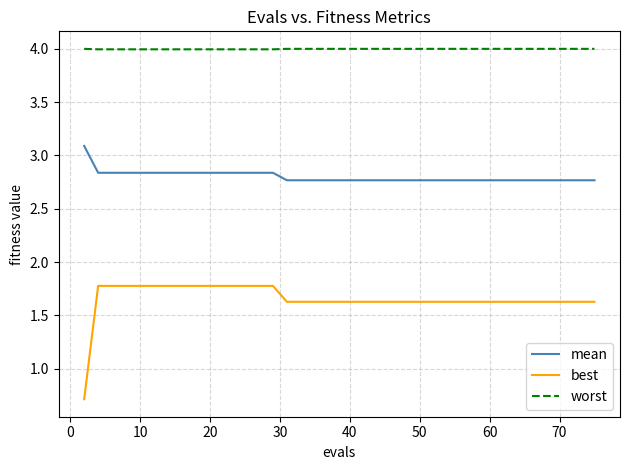

True or false: mean and best intersect in this chart.

False